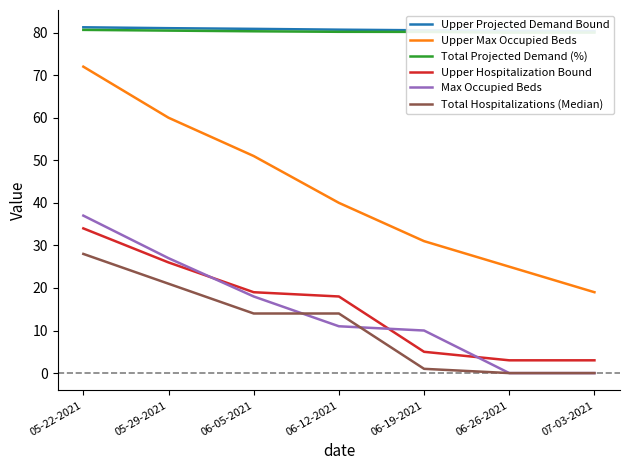

Where is Upper Hospitalization Bound nearest to the value 18?

06-12-2021